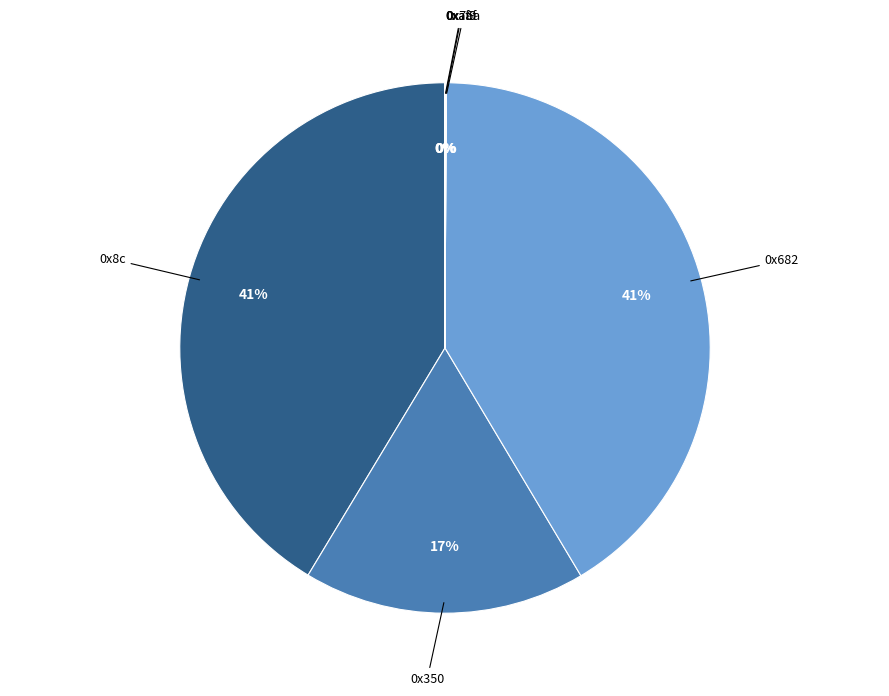

To the nearest percent, what is the average slice percentage?

17%